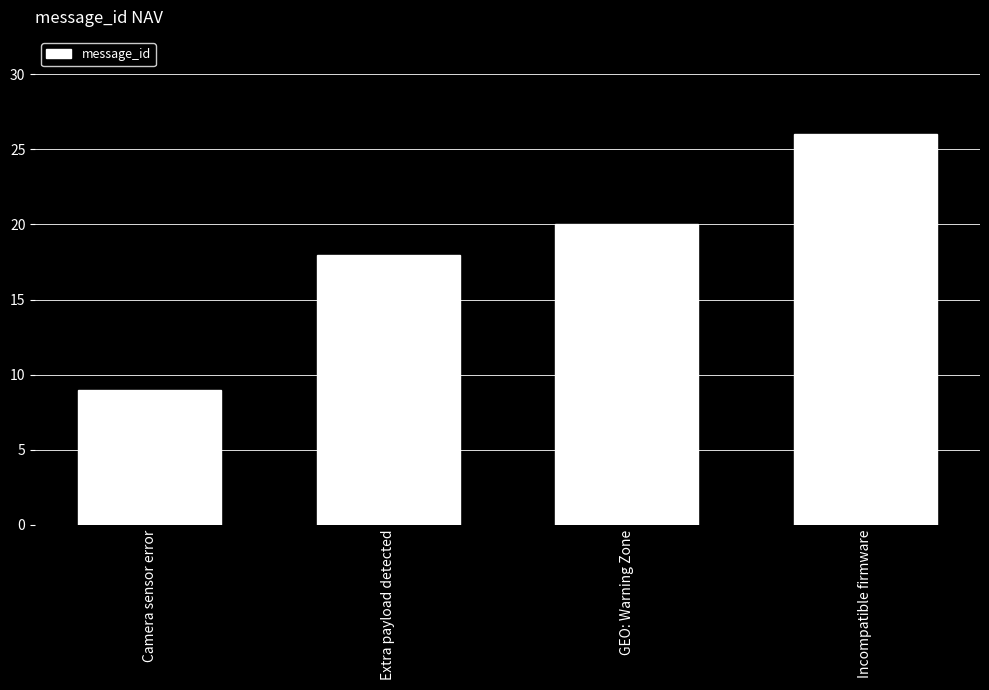

What is the sum of all values?

73